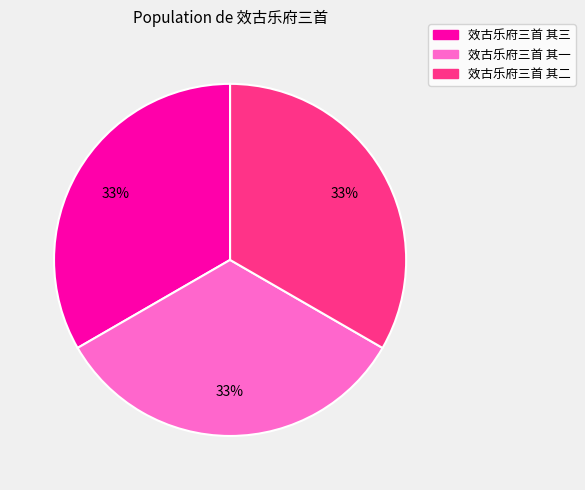

To the nearest percent, what is the average slice percentage?

33%